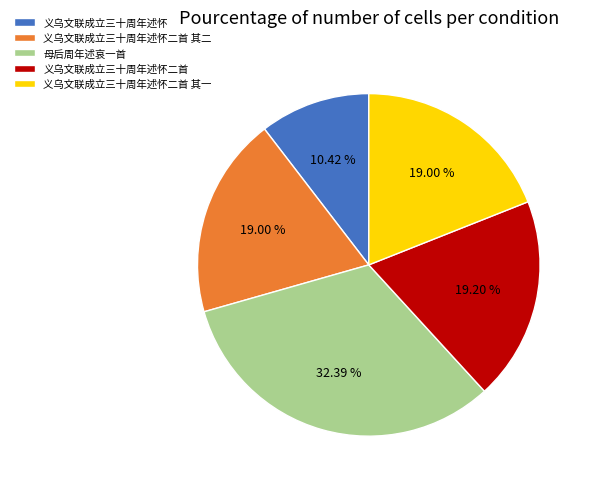

To the nearest percent, what is the average slice percentage?

20%